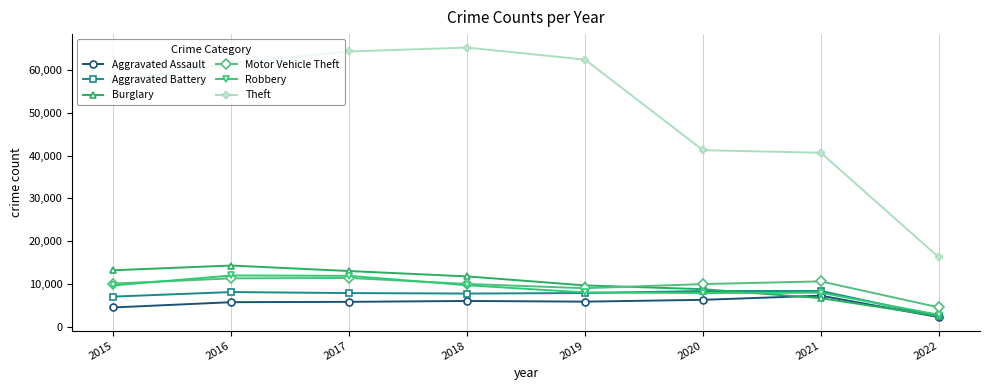

The value of Aggravated Battery at 2020 is 3001. True or false?

False